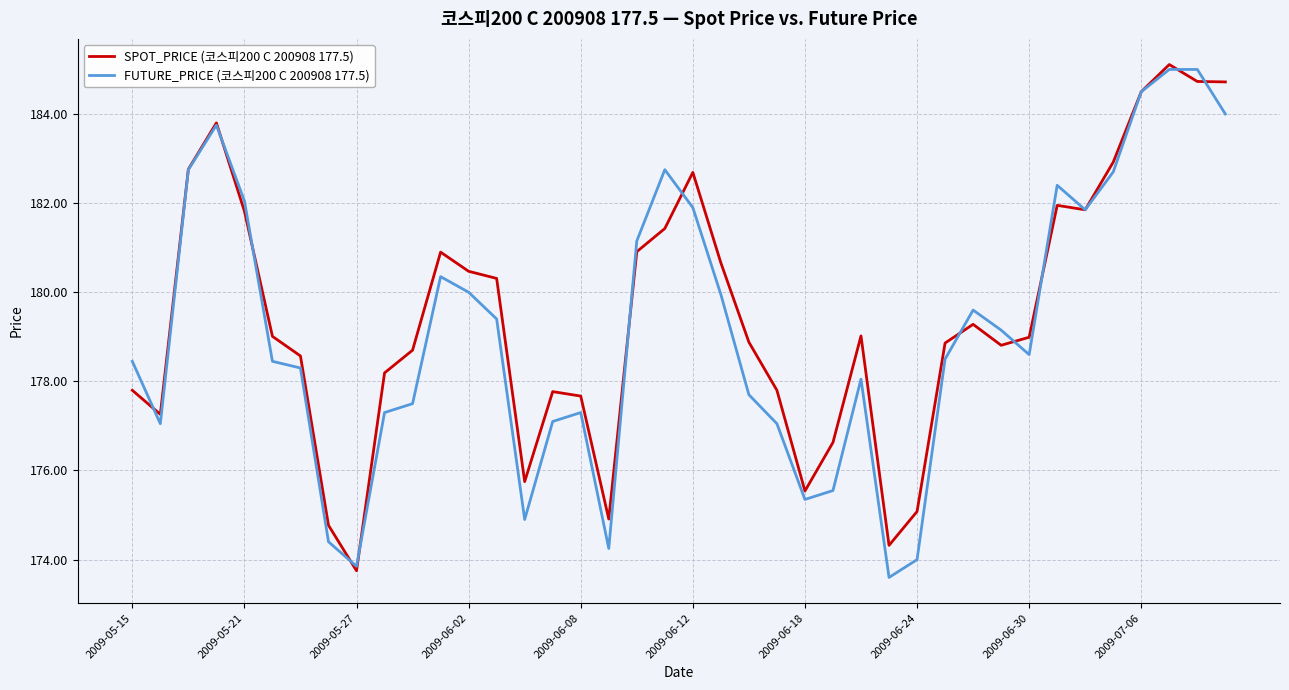

At how many categories does at least one series exceed 174?

39